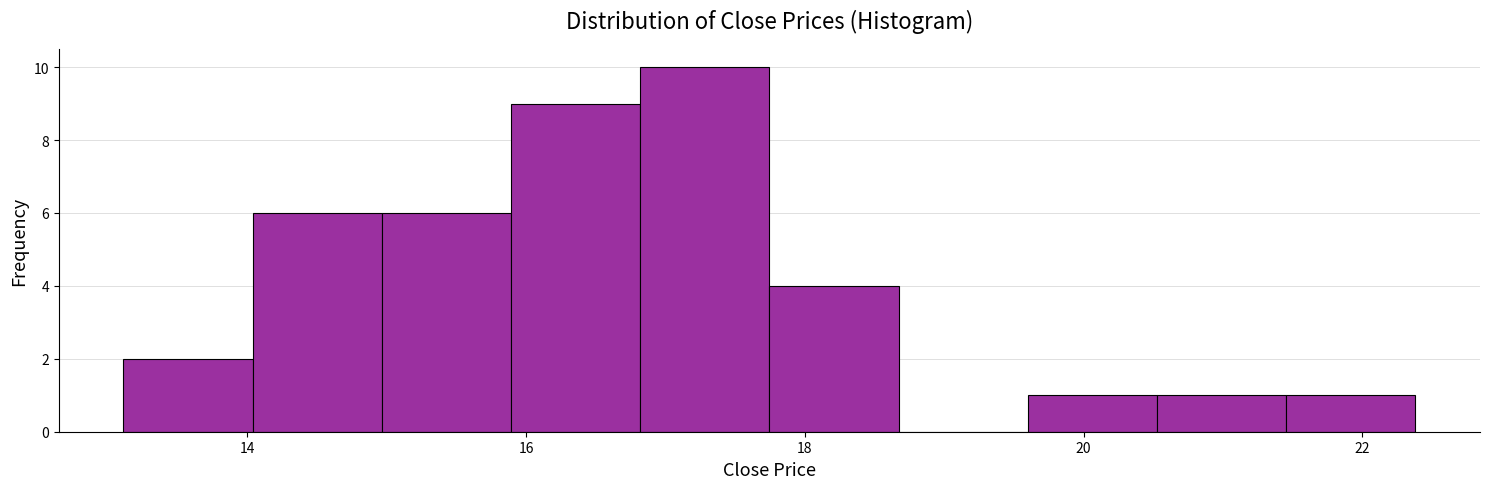

Reading left to right, list every bar in this chart as the range it spans on the x-axis followed by its height. Neither the bar edges nor the heights are printed on the chart, so give them approximately, as read against the axes.

13.2 to 14.0: 2
14.0 to 15.0: 6
15.0 to 15.8: 6
15.8 to 16.8: 9
16.8 to 17.8: 10
17.8 to 18.6: 4
18.6 to 19.6: 0
19.6 to 20.6: 1
20.6 to 21.4: 1
21.4 to 22.4: 1